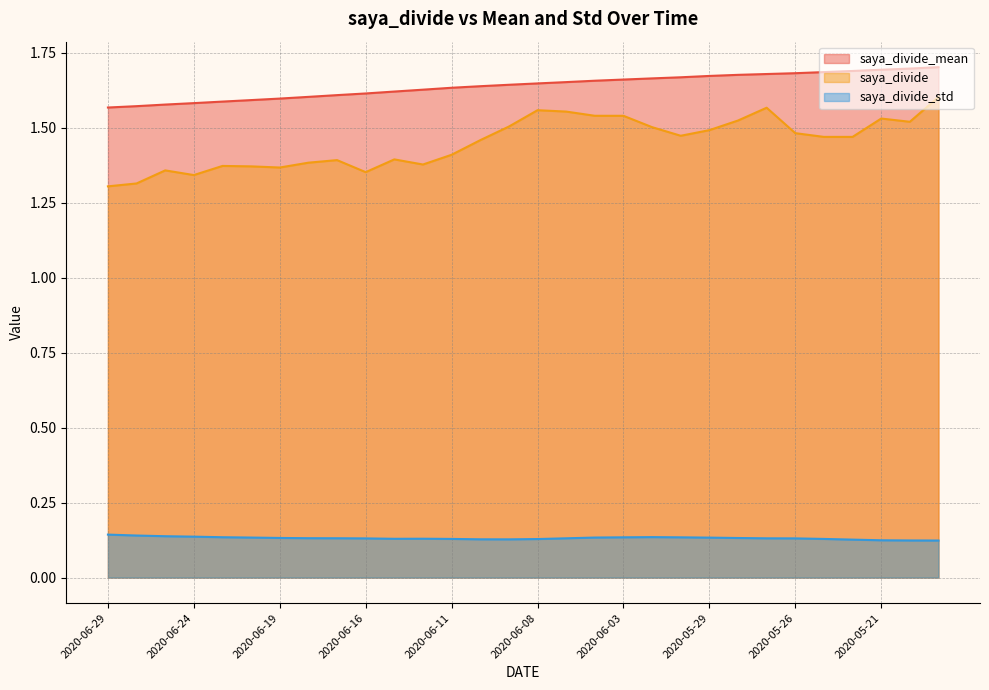

Where is saya_divide_mean nearest to the value 1?

2020-06-29